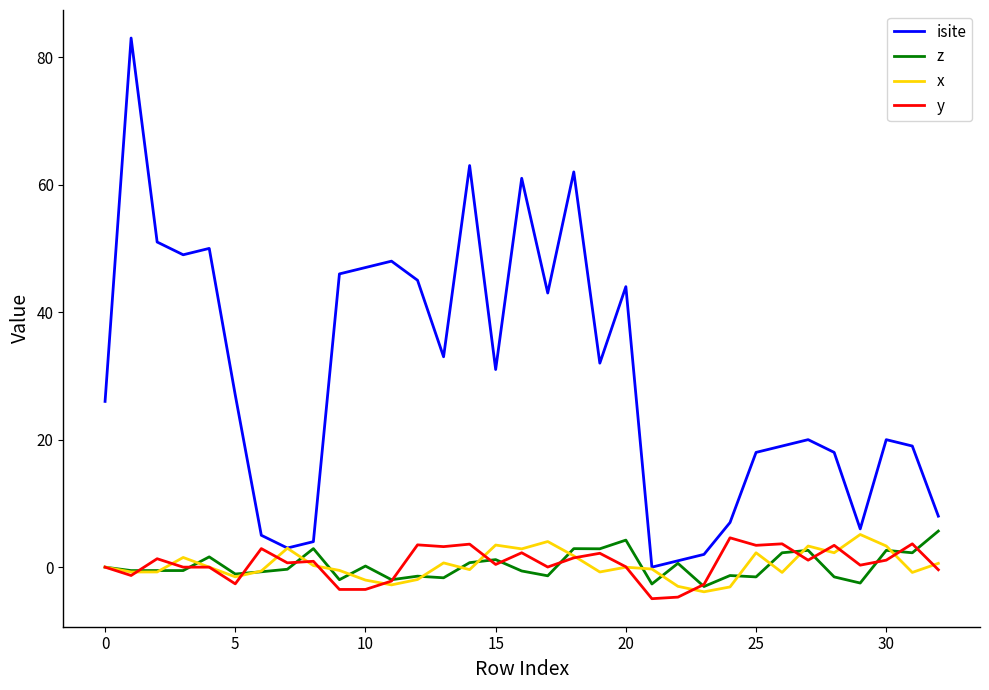

True or false: isite and y cross at least once.

False